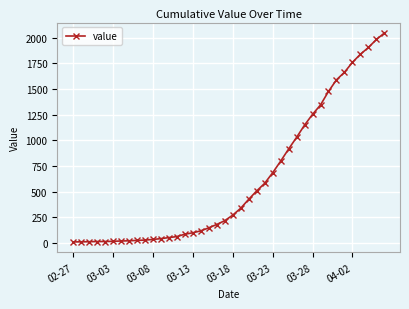

What is the average value?

618